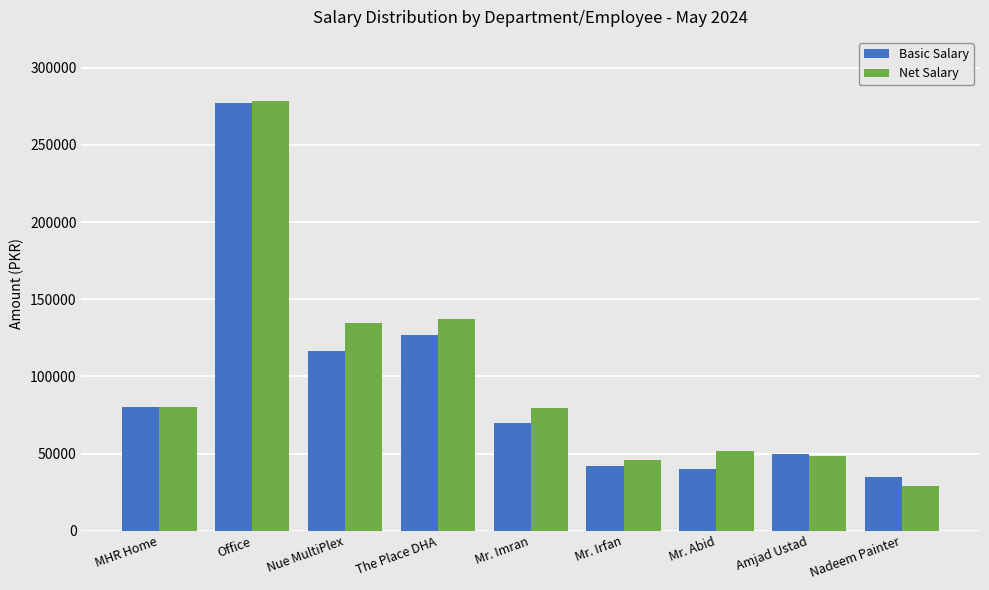

Is it true that Net Salary equals 80000.0 at MHR Home?

True